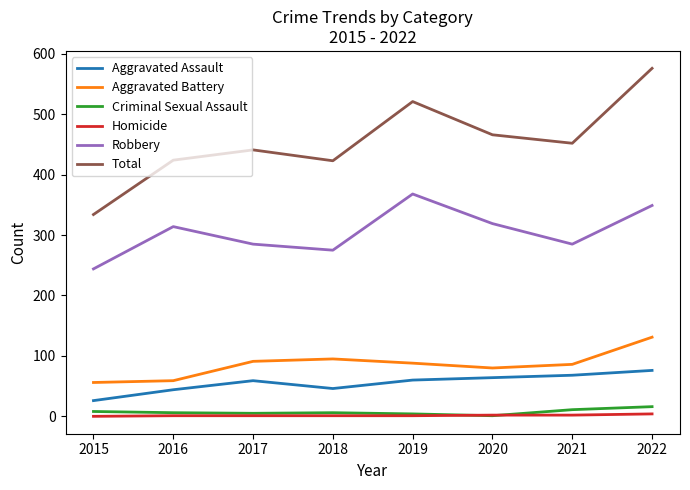

Which series has the largest range (max minus min)?

Total